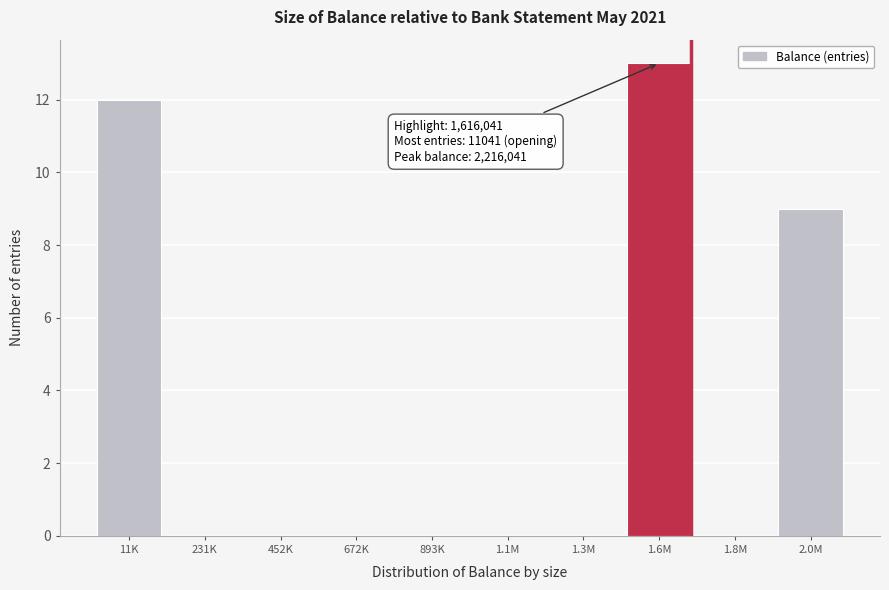

Reading left to right, extract all data points from this chart.

11K=12	231K=0	452K=0	672K=0	893K=0	1.1M=0	1.3M=0	1.6M=13	1.8M=0	2.0M=9